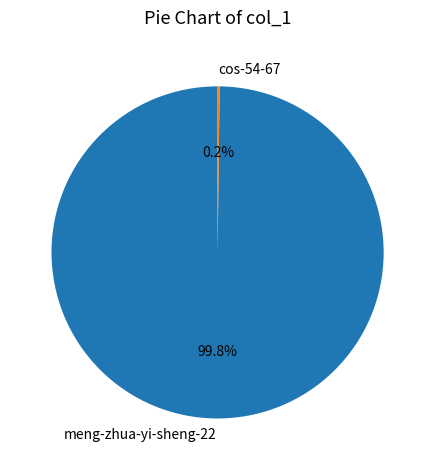

Which category accounts for the majority?

meng-zhua-yi-sheng-22